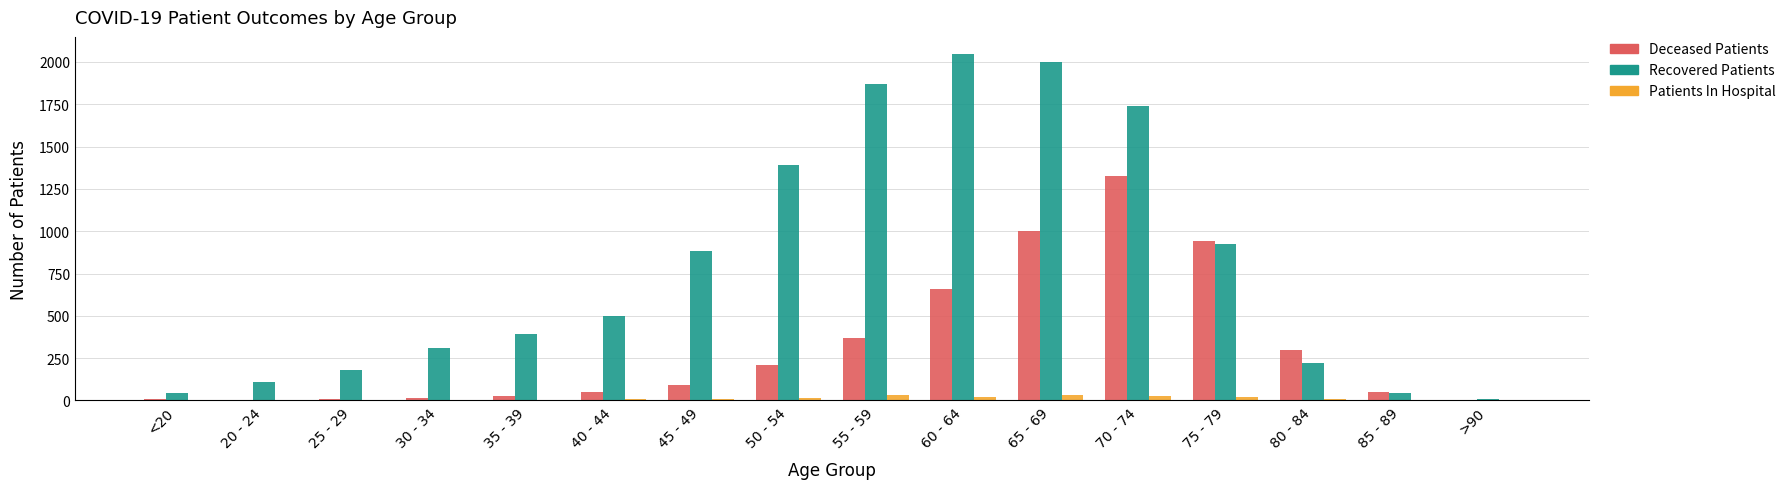

What is the maximum value shown in the chart?

2046